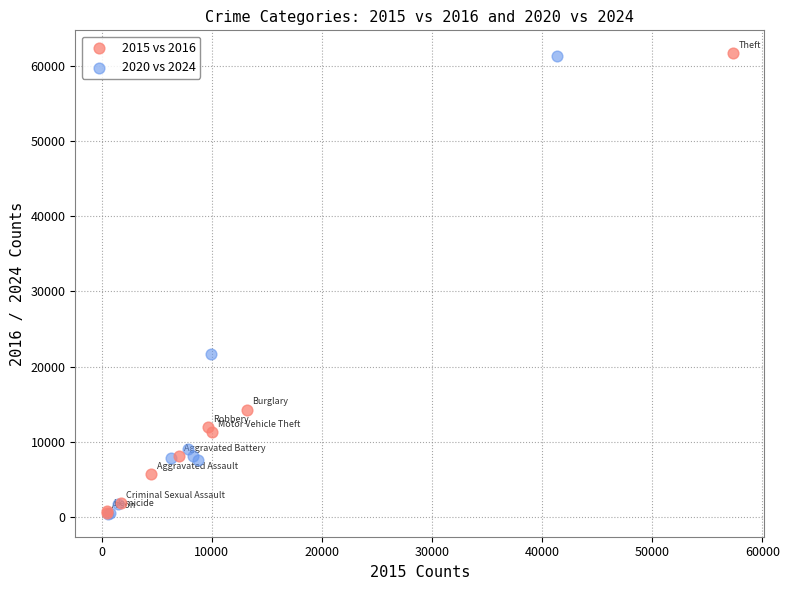

Which series has the largest Y range (max minus min)?

2015 vs 2016